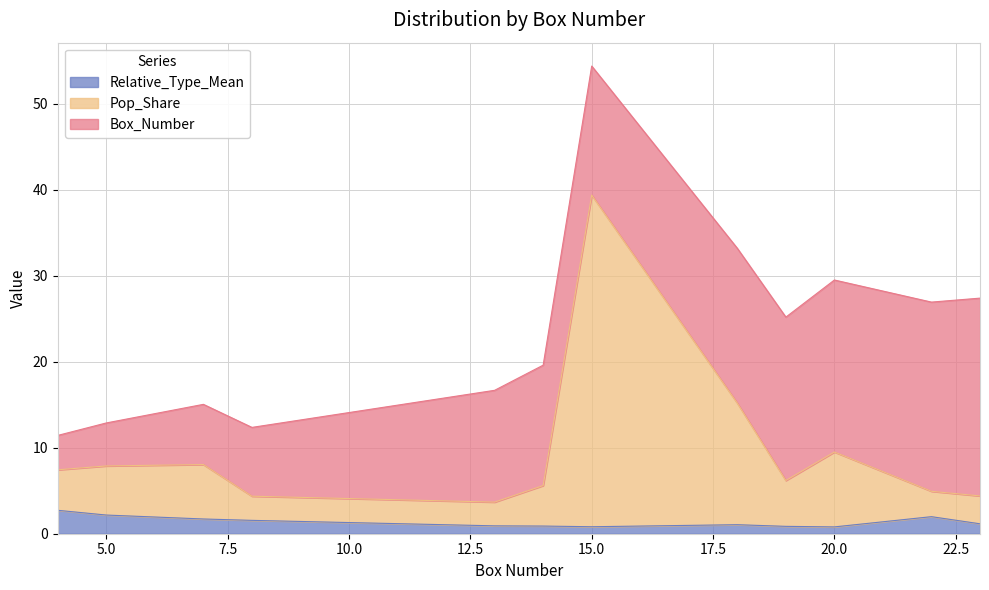

What is the difference between the second highest and minimum values in the Relative_Type_Mean series?

1.4